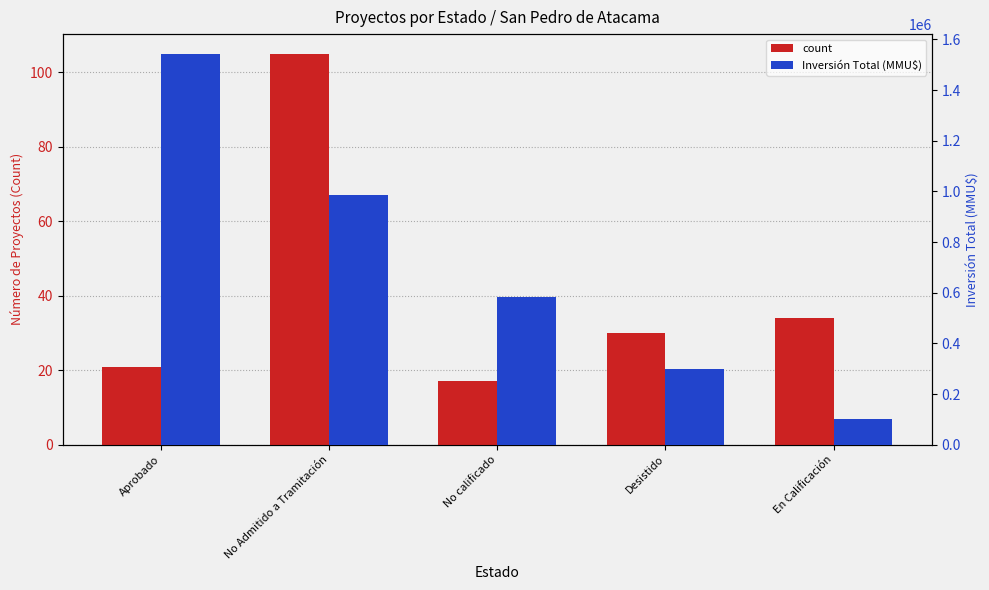

What is the label of the 3rd bar from the left?

No calificado